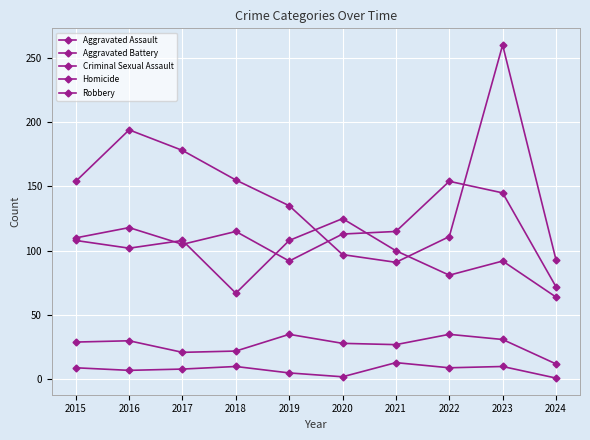

True or false: Aggravated Assault and Criminal Sexual Assault intersect in this chart.

False